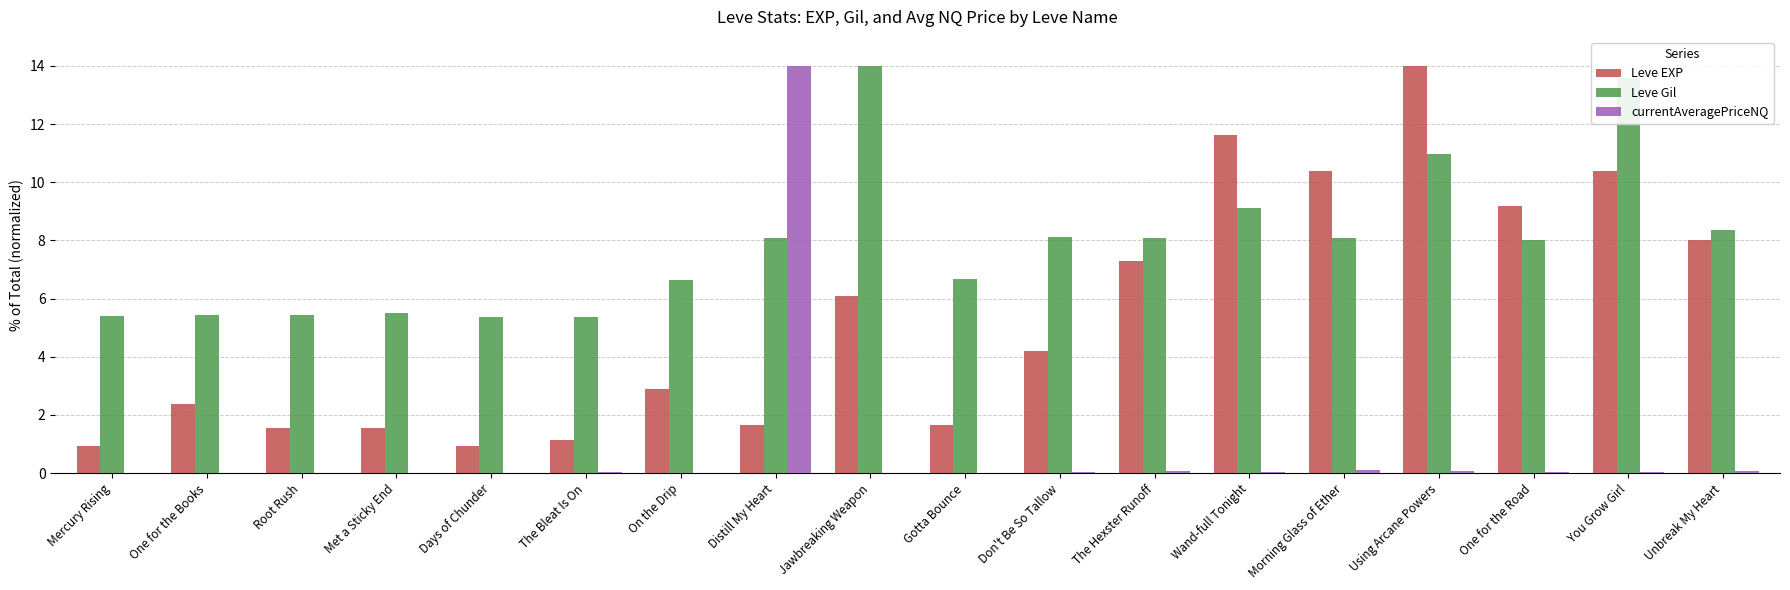

At which category is the sum across all series the highest?

Using Arcane Powers